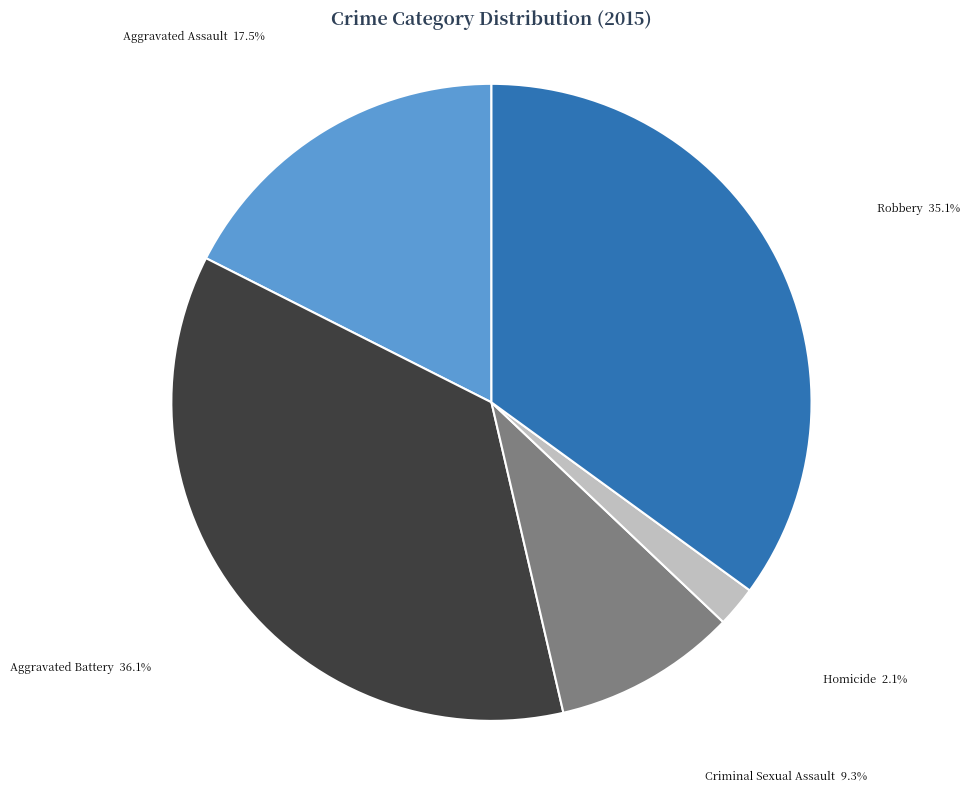

Count the number of slices in the pie.

5